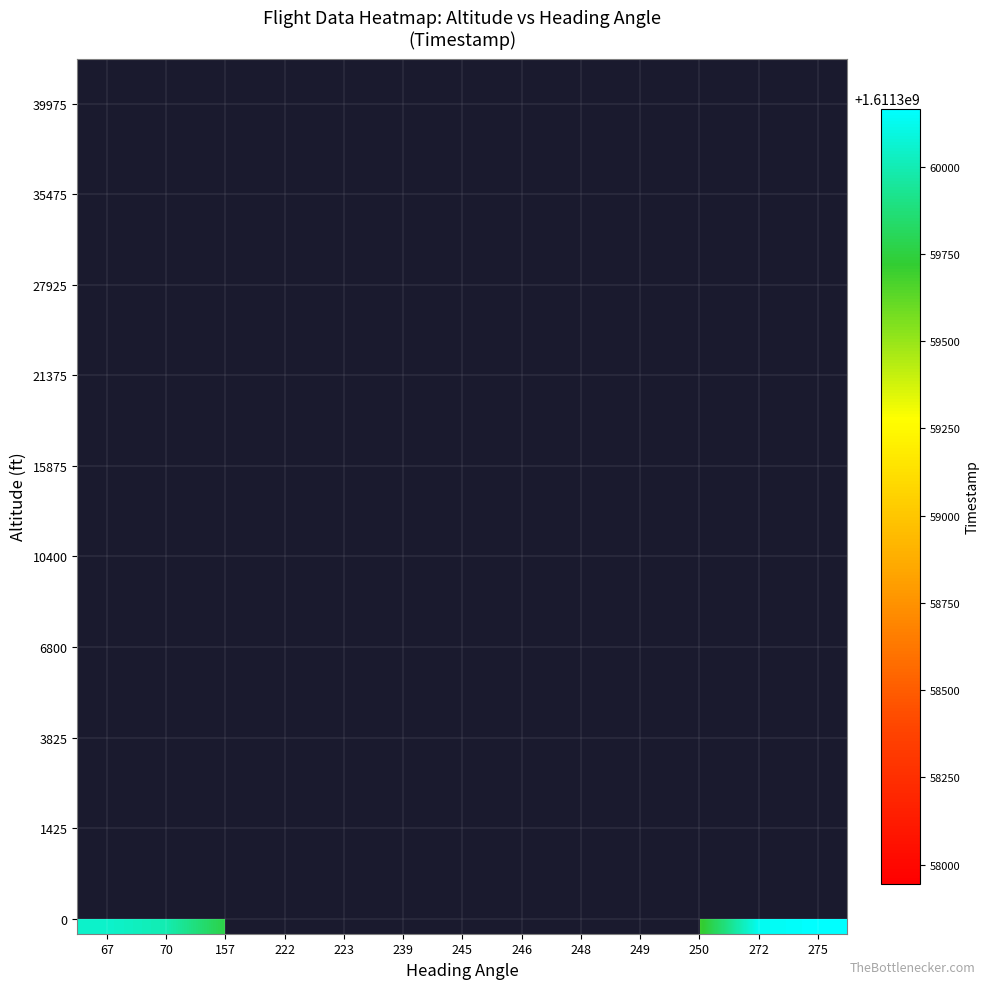

Which has a higher value, 70 or 223?

223